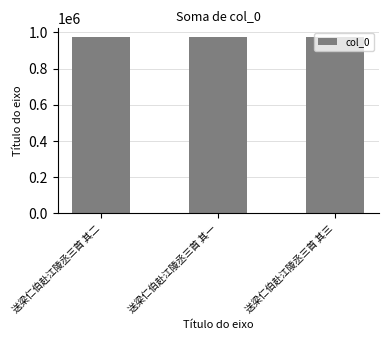

What position from the left is 送梁仁伯赴江陵丞三首 其一?

2